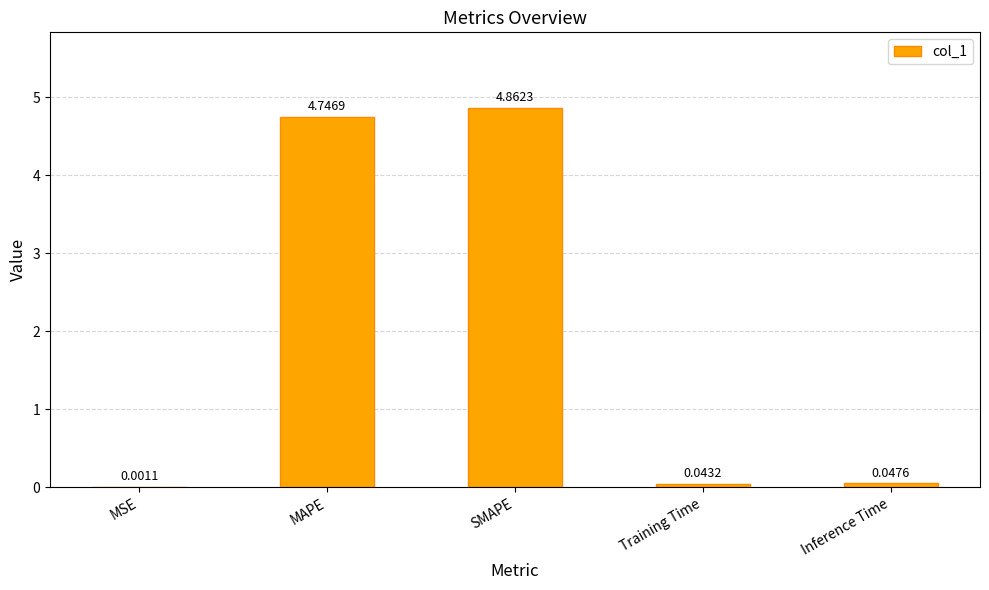

What is the change in value from MSE to SMAPE?

+4.9